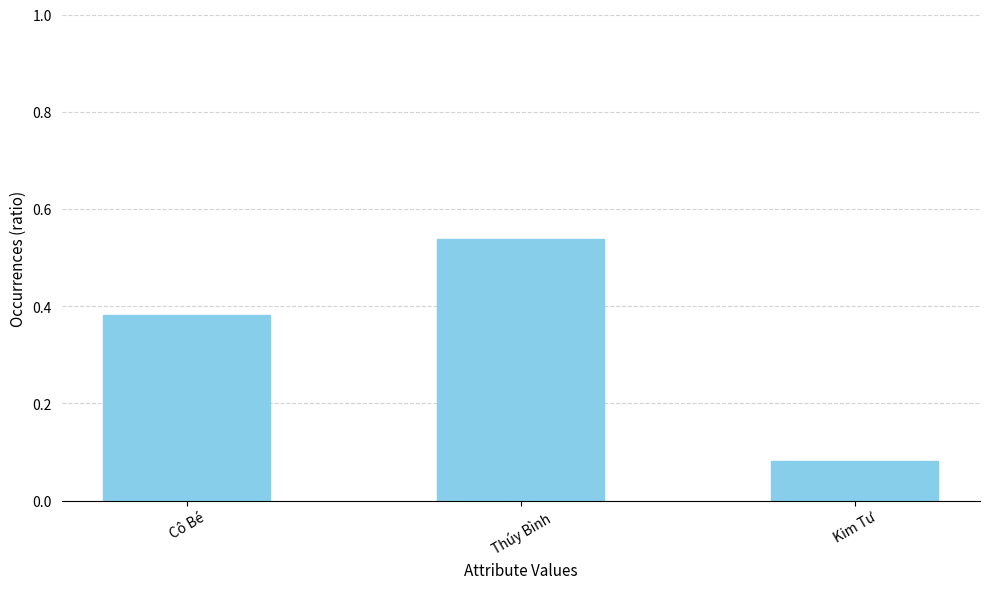

What is the sum of the values at Cô Bé and Thúy Bình?

0.9